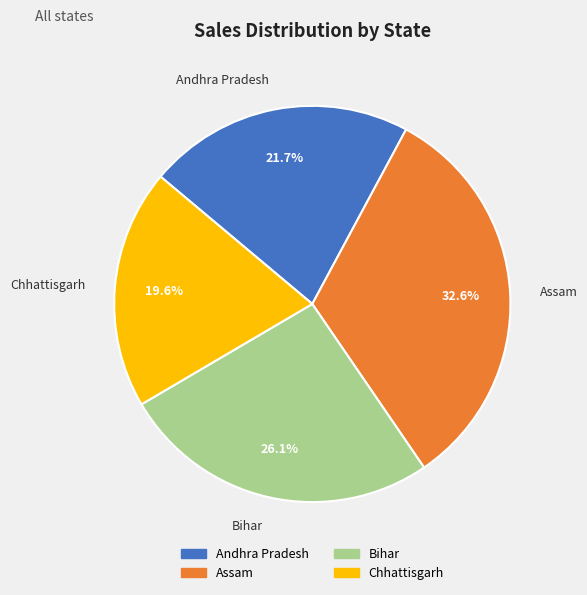

How many segments does this pie chart have?

4